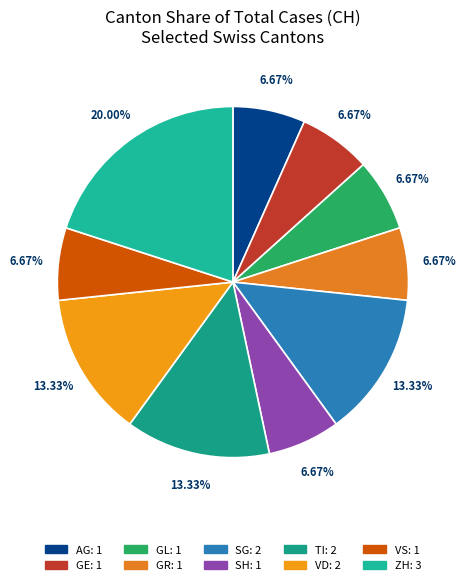

Which slice is the largest?

ZH